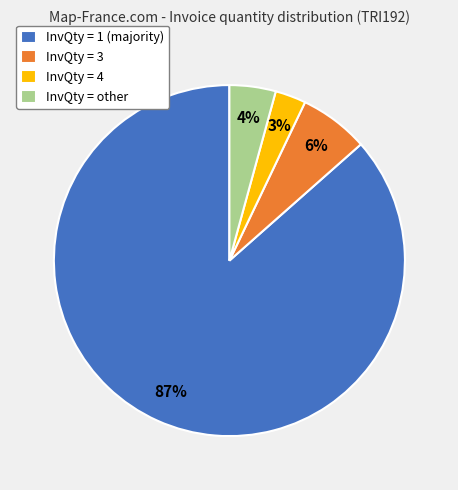

Which category accounts for the majority?

InvQty = 1 (majority)